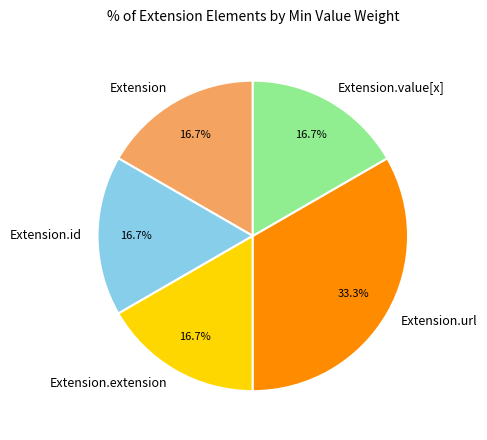

Is Extension.url the majority of the pie?

No